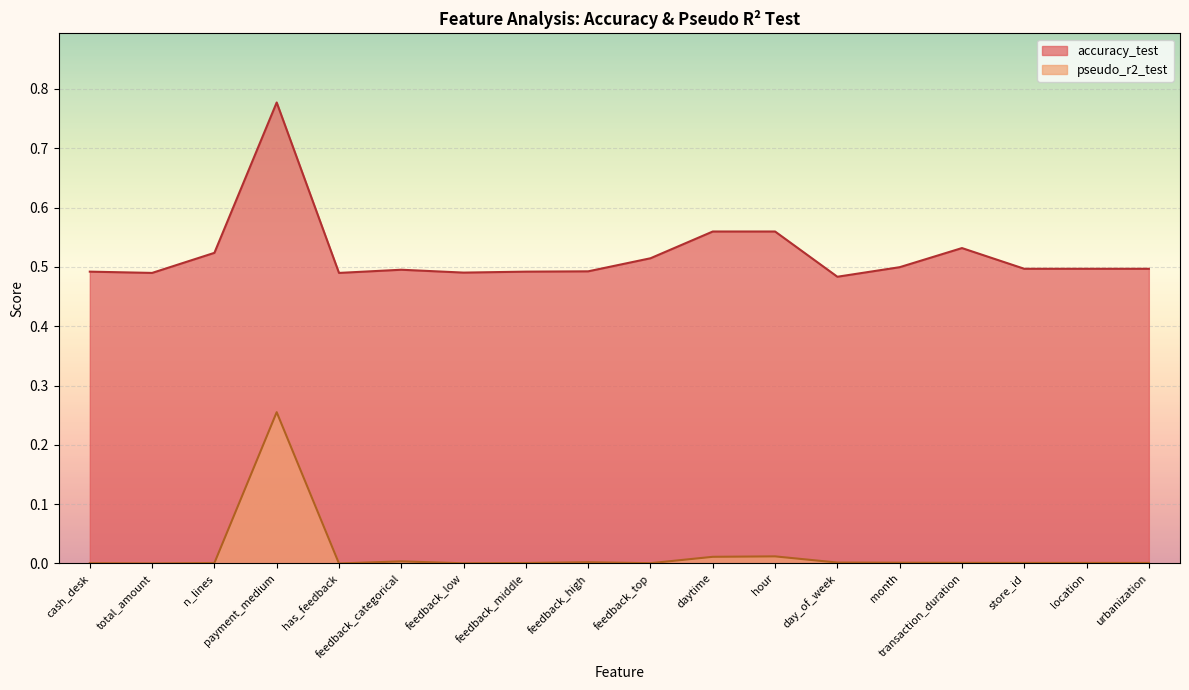

What is the difference between the highest and lowest values at transaction_duration?

0.5